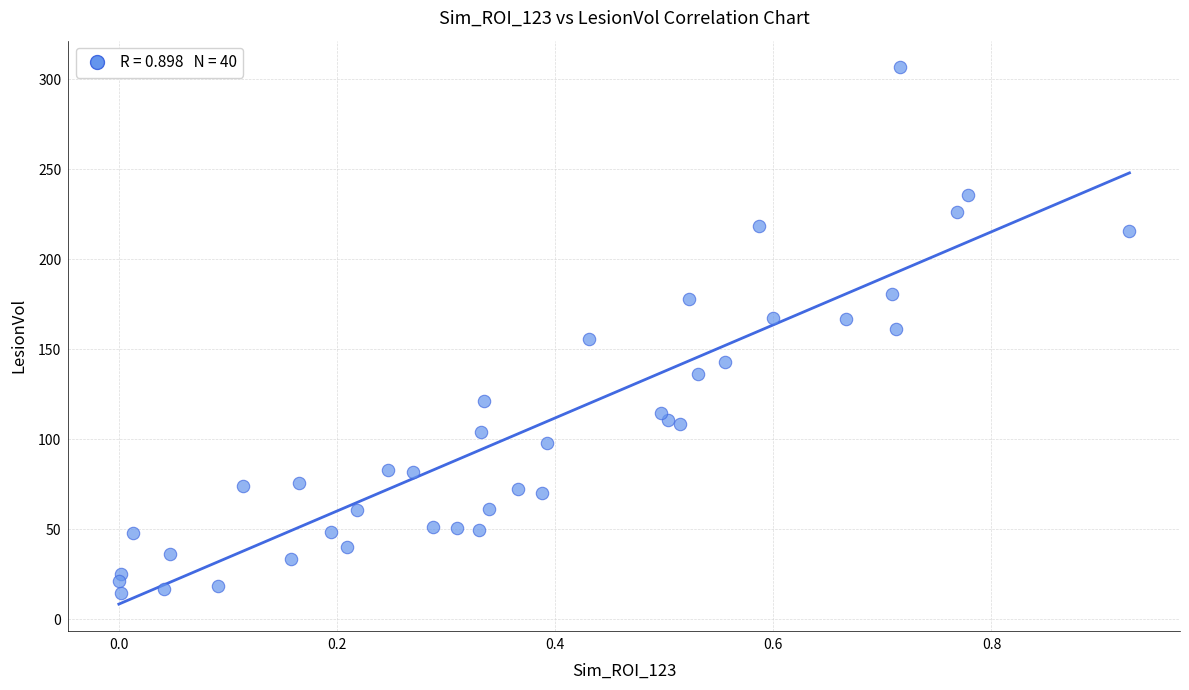

What is the range of X values (max minus min)?

0.9